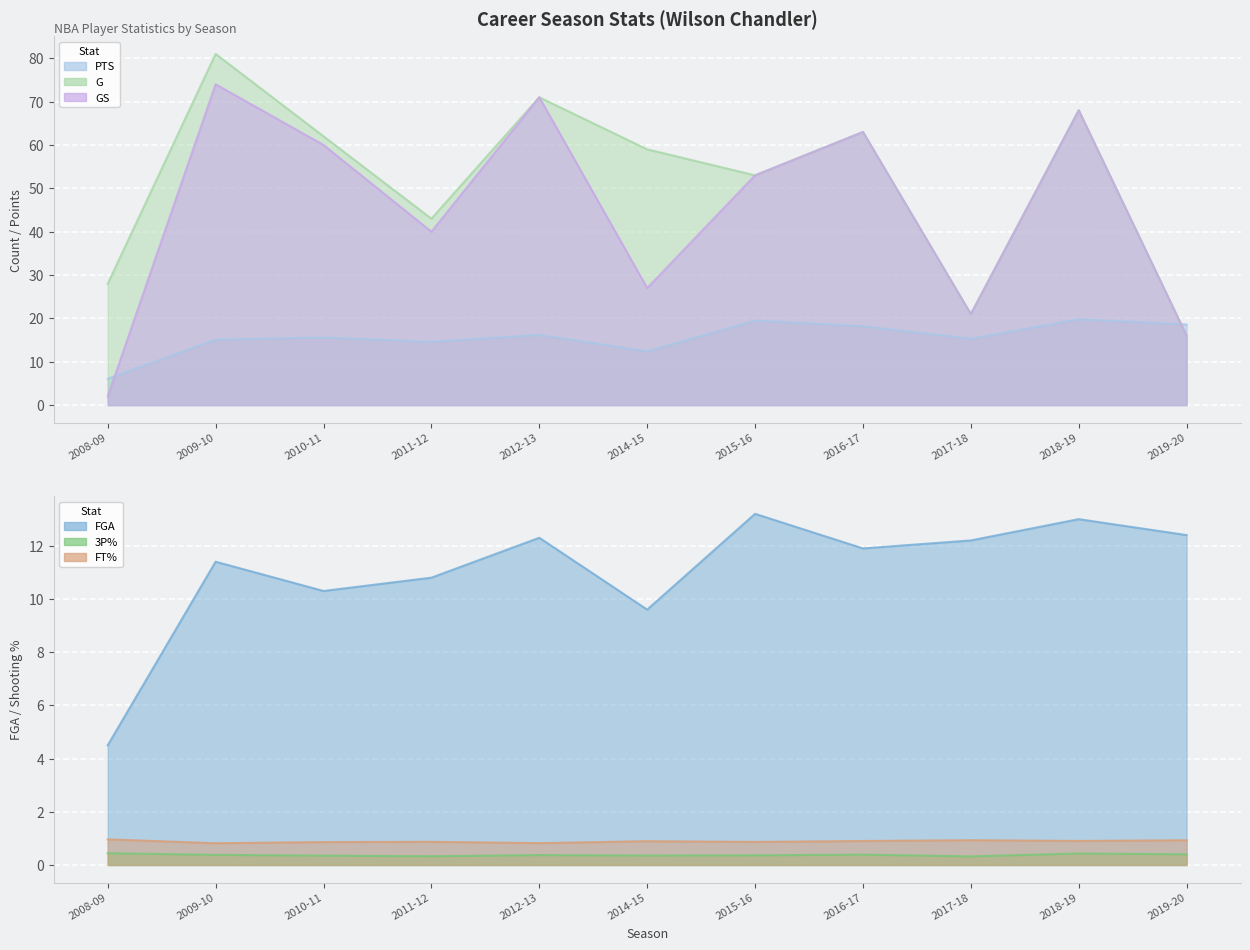

At which category does G reach its first local peak?

2009-10